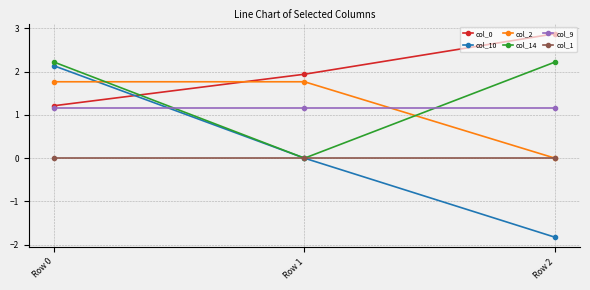

At which label is col_2 closest to 0?

Row 2